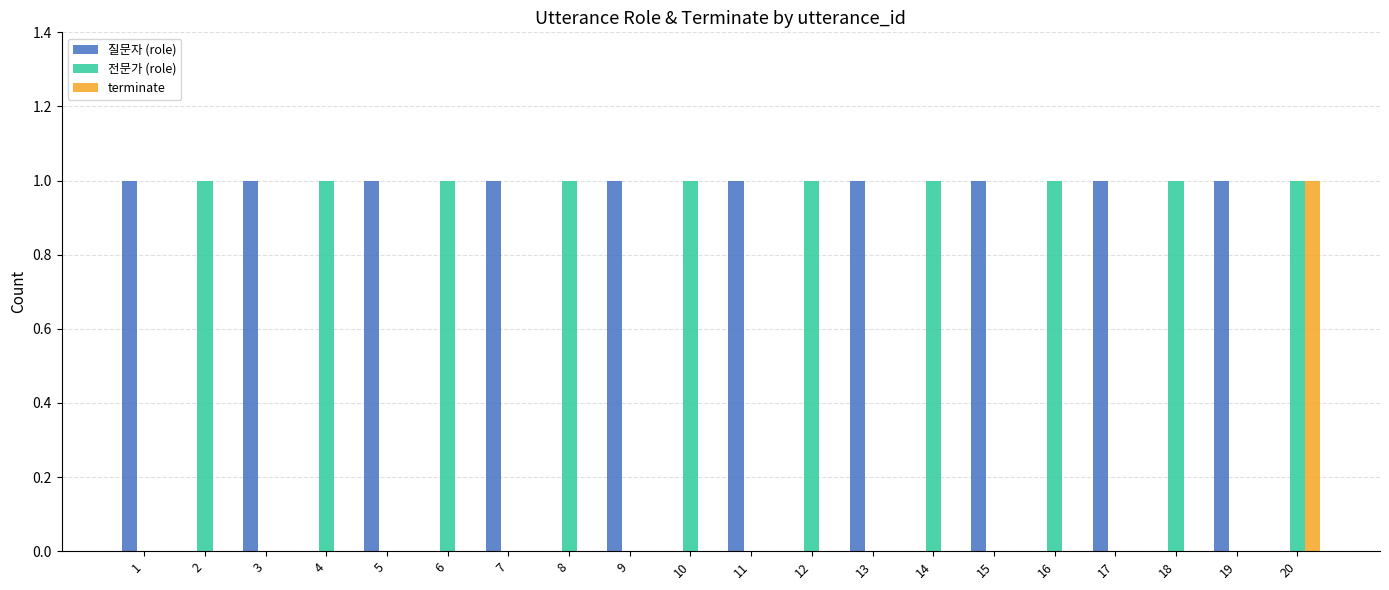

What is the sum of all 질문자 (role) values?

10